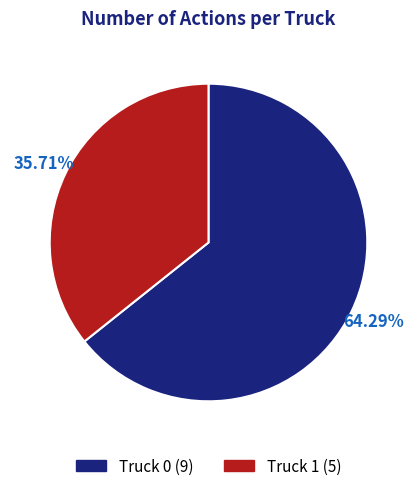

What is the smallest slice in the pie chart?

Truck 1